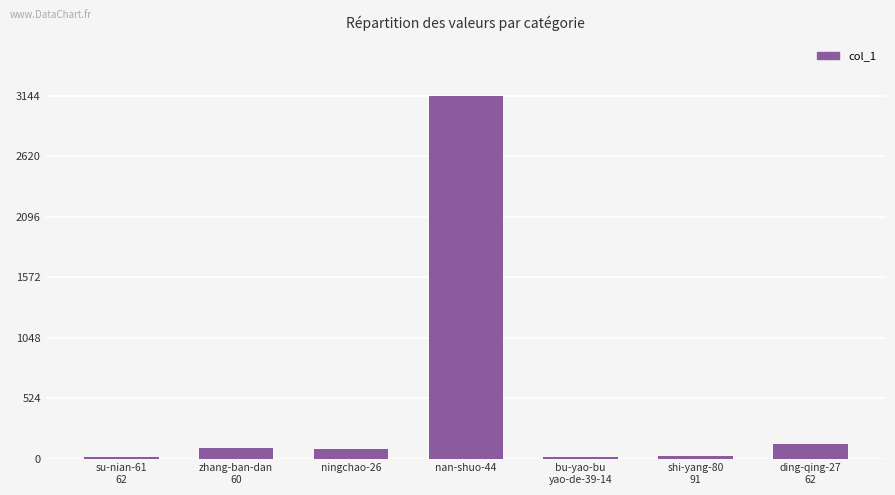

What is the change in value from zhang-ban-dan
60 to ningchao-26?

-4